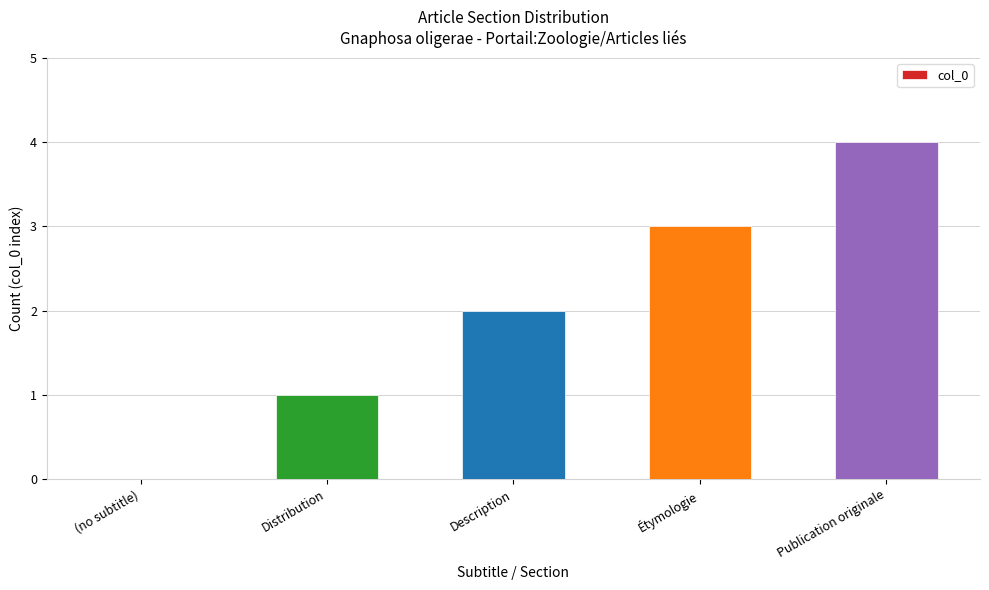

True or false: the data shows 2 at (no subtitle).

False